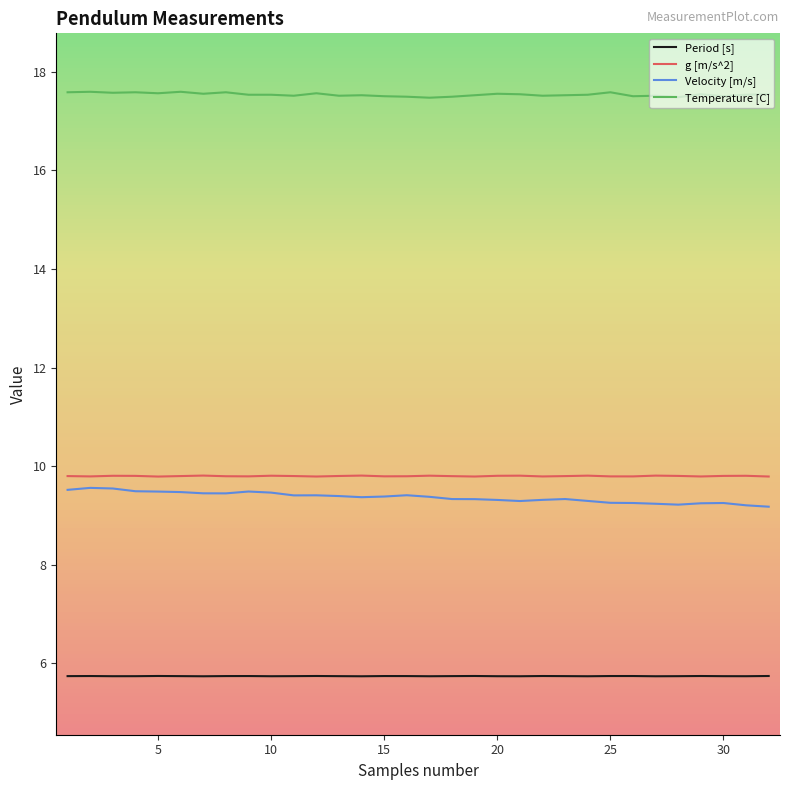

True or false: Period [s] and Velocity [m/s] cross at least once.

False